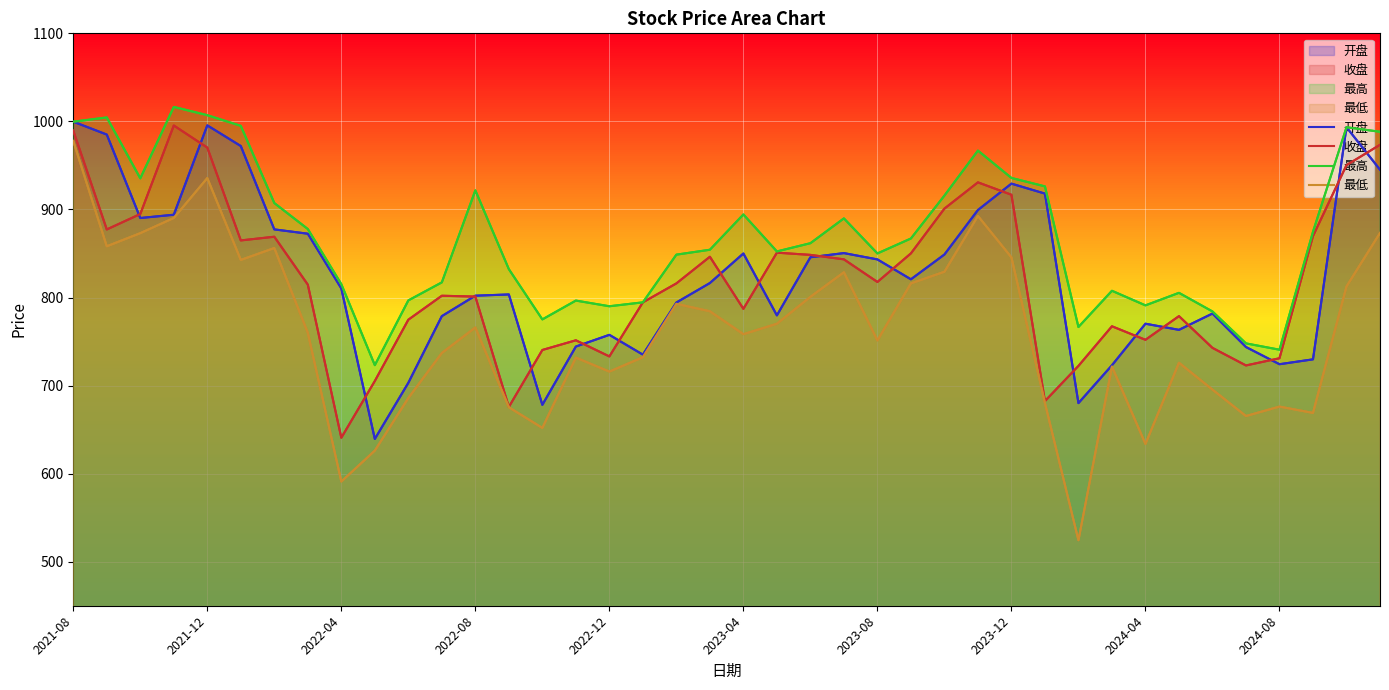

The value of 开盘 at 38 is 993.4. True or false?

True